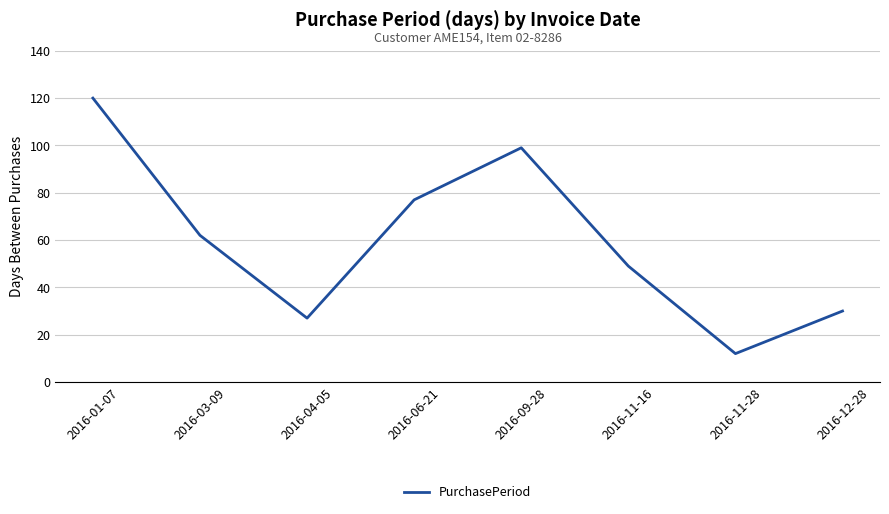

Does the chart have visible grid lines?

Yes